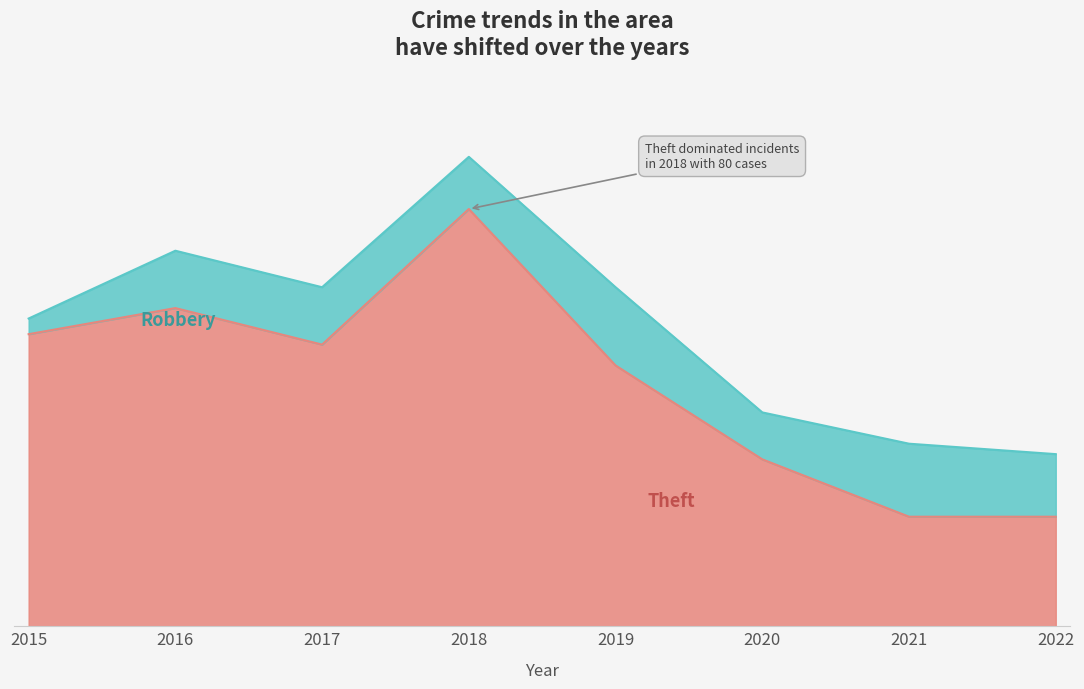

Which category has the highest value across all series?

2018